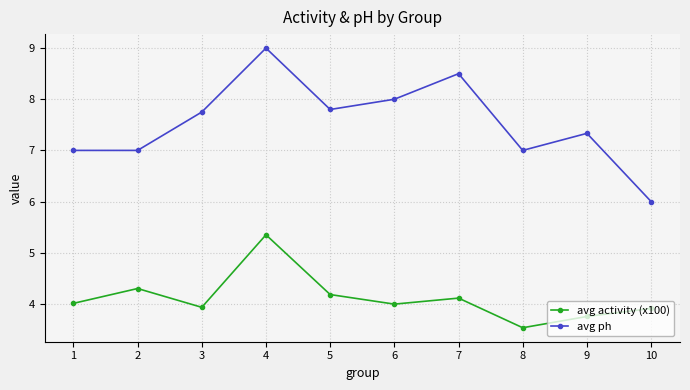

True or false: avg activity (x100) has more than 2 points higher than both neighbors.

True